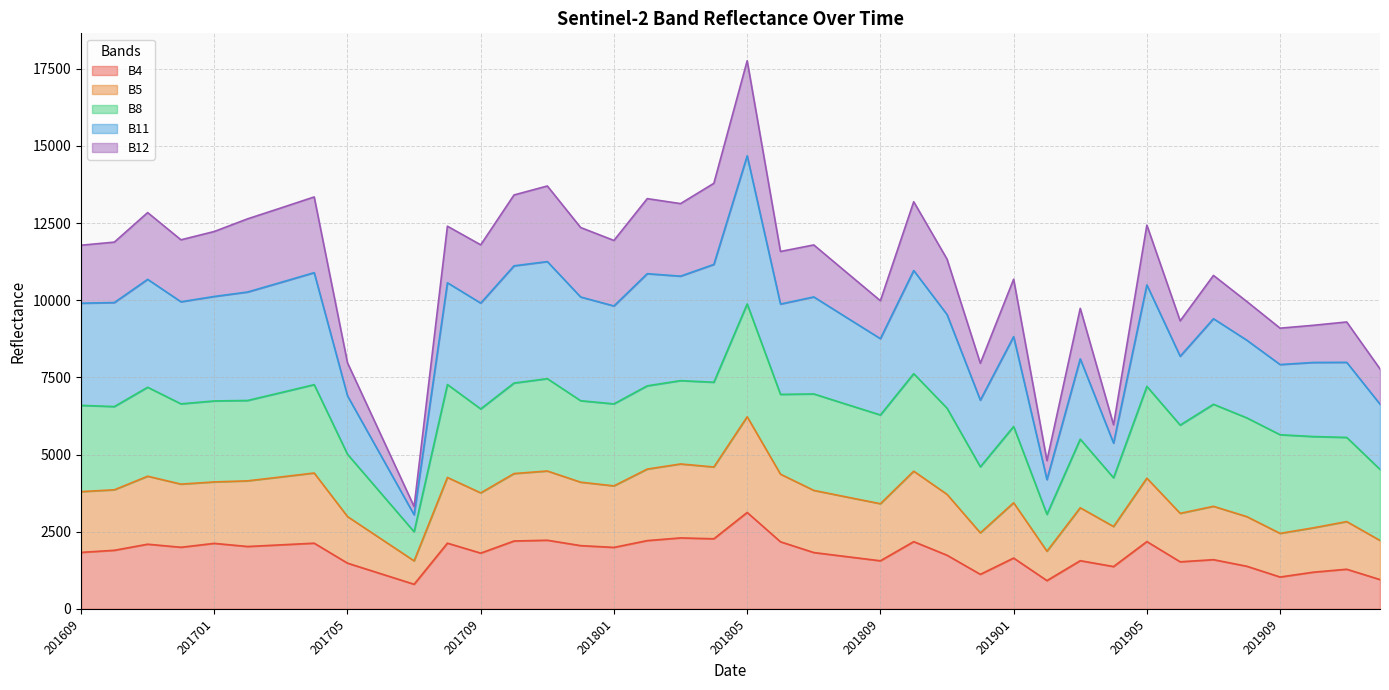

How many data points does each series have?

40